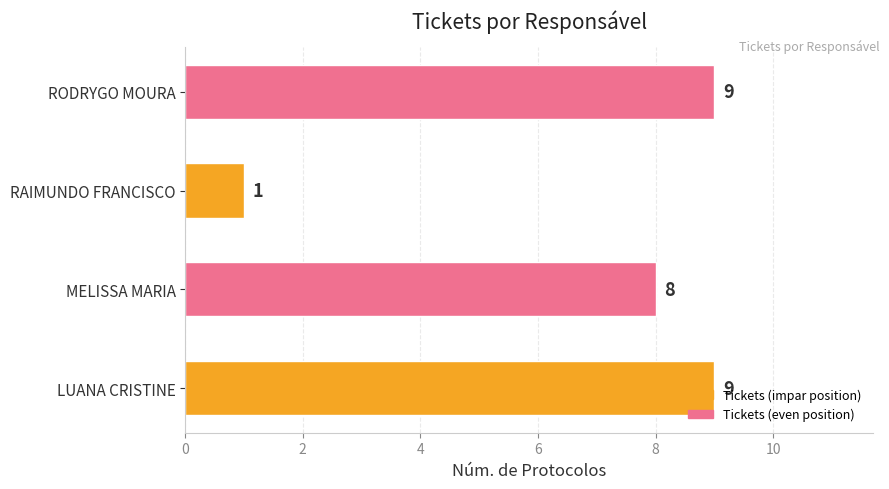

Between MELISSA MARIA and RAIMUNDO FRANCISCO, which is larger?

MELISSA MARIA